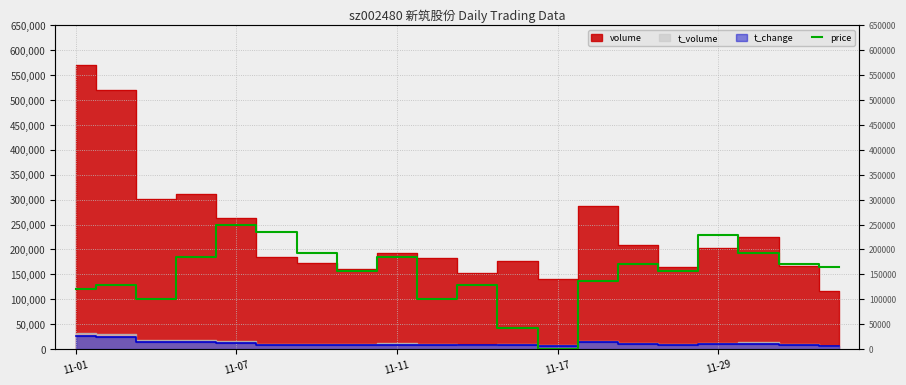

True or false: the data shows 233859.8 at 19.

False